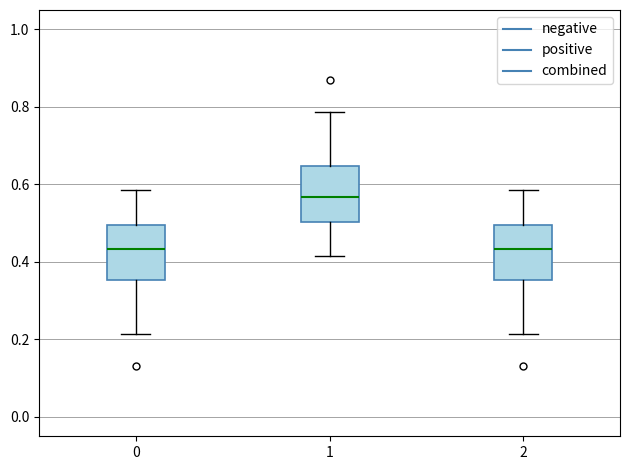

Reading left to right, read every box against the y-axis: the position of its median line, the range the box covers, and the ends of its whiskers. The values are not printed on the chart, so give them approximately, as read against the axis.

0: median 0.44, box 0.36 to 0.50, whiskers 0.22 to 0.58
1: median 0.56, box 0.50 to 0.64, whiskers 0.42 to 0.78
2: median 0.44, box 0.36 to 0.50, whiskers 0.22 to 0.58